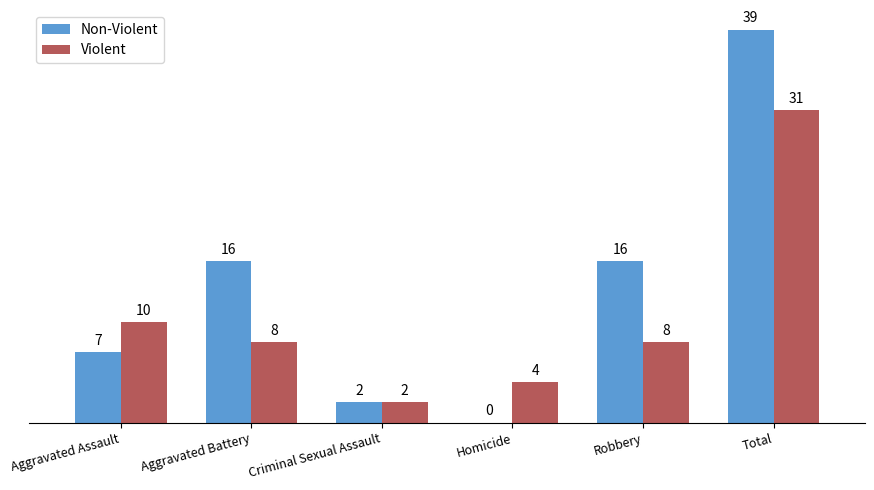

Which category has the highest value across all series?

Total